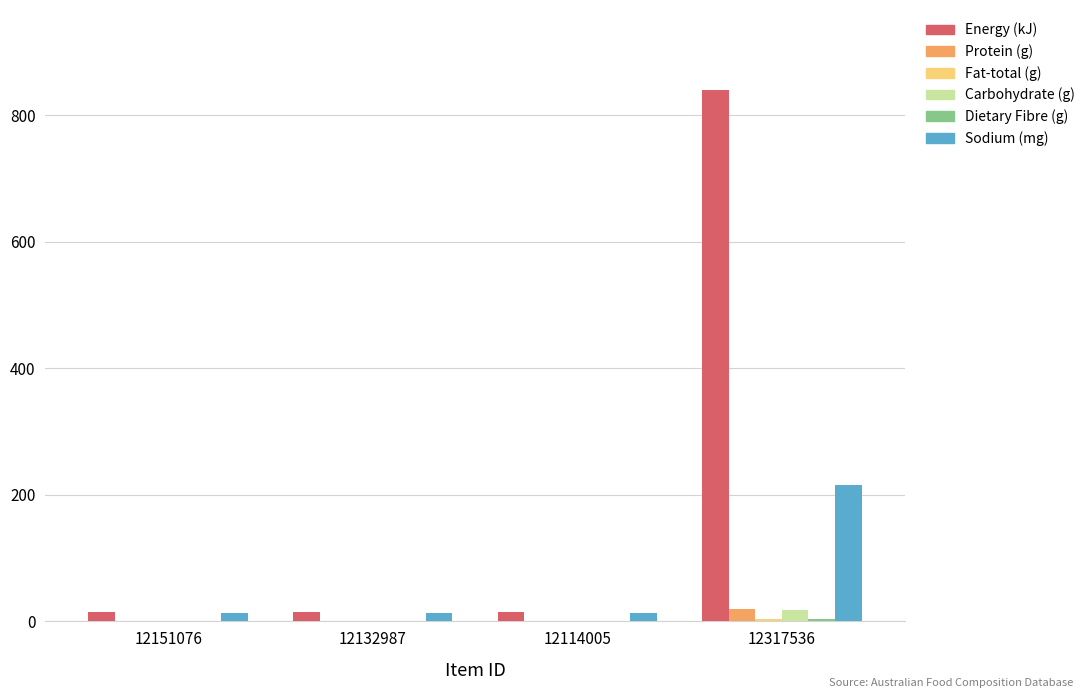

What is the sum of all Sodium (mg) values?

254.0